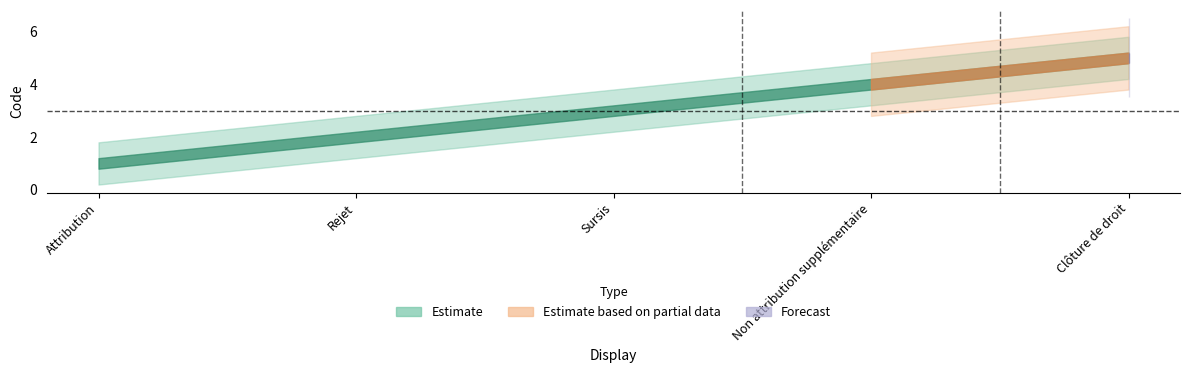

Reading right to left, transcribe all the data shown in this chart.

5	4	3	2	1